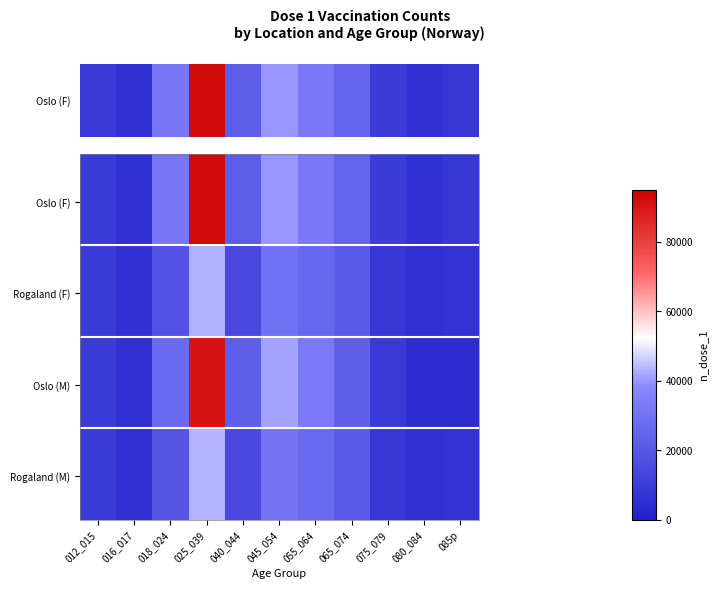

What is the maximum value shown in the chart?

1.0